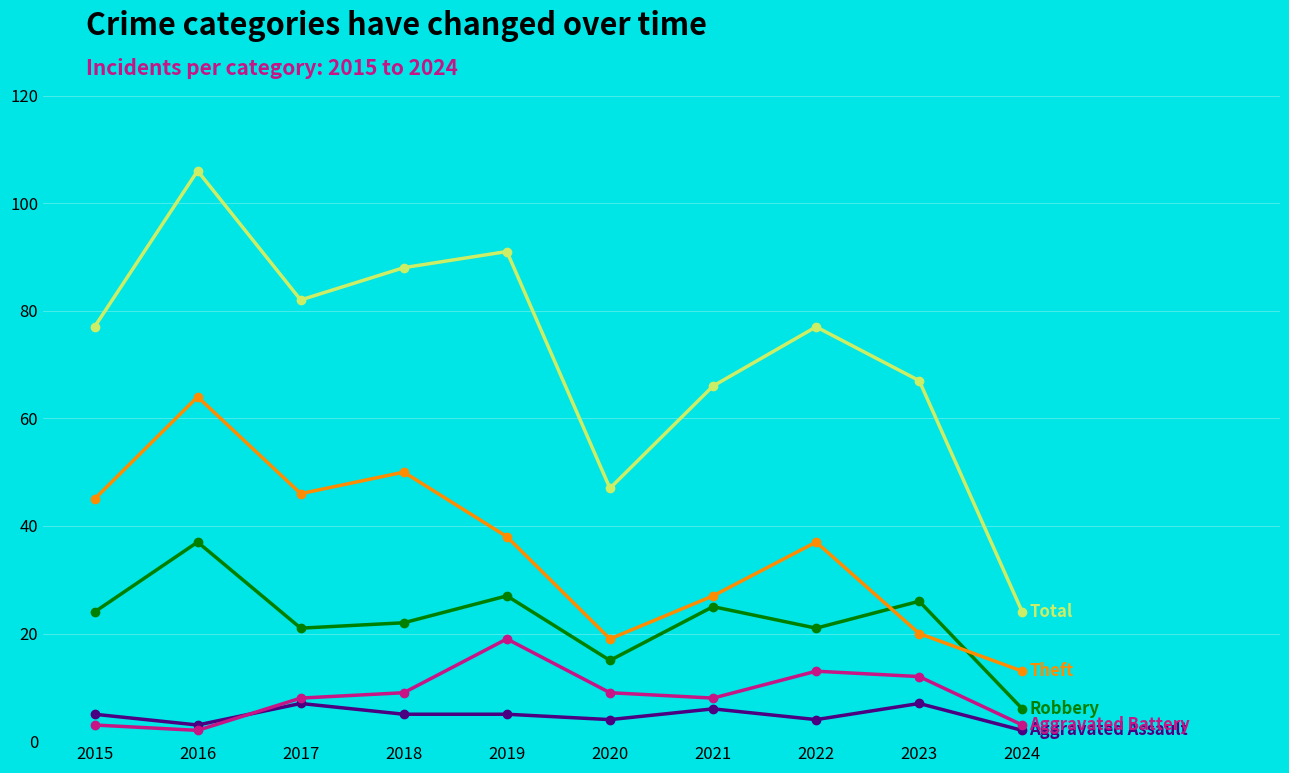

What is the maximum value shown in the chart?

106